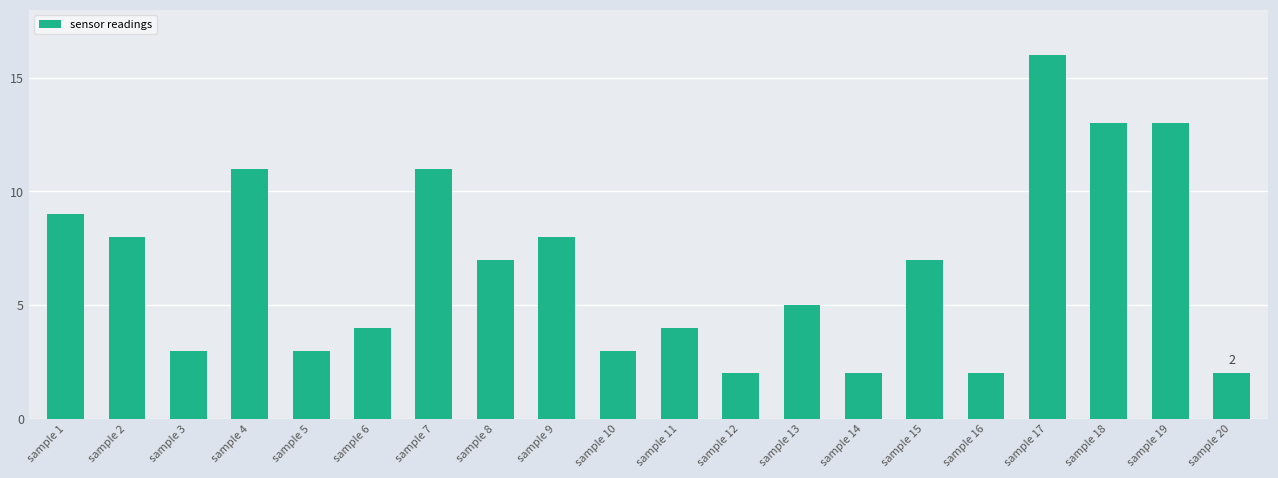

Reading right to left, transcribe all the data shown in this chart.

2	13	13	16	2	7	2	5	2	4	3	8	7	11	4	3	11	3	8	9